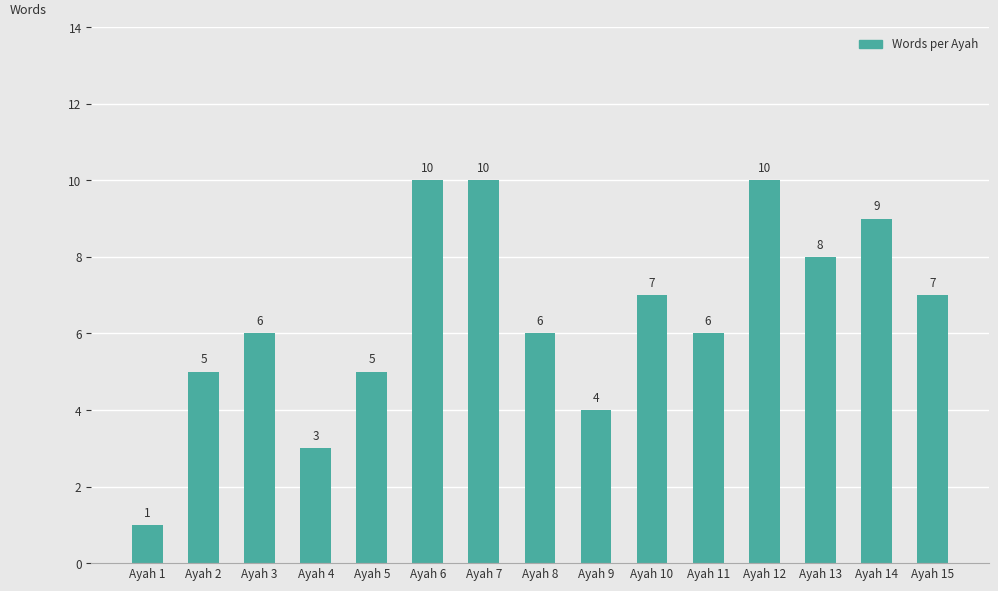

The value at Ayah 9 is 4. True or false?

True